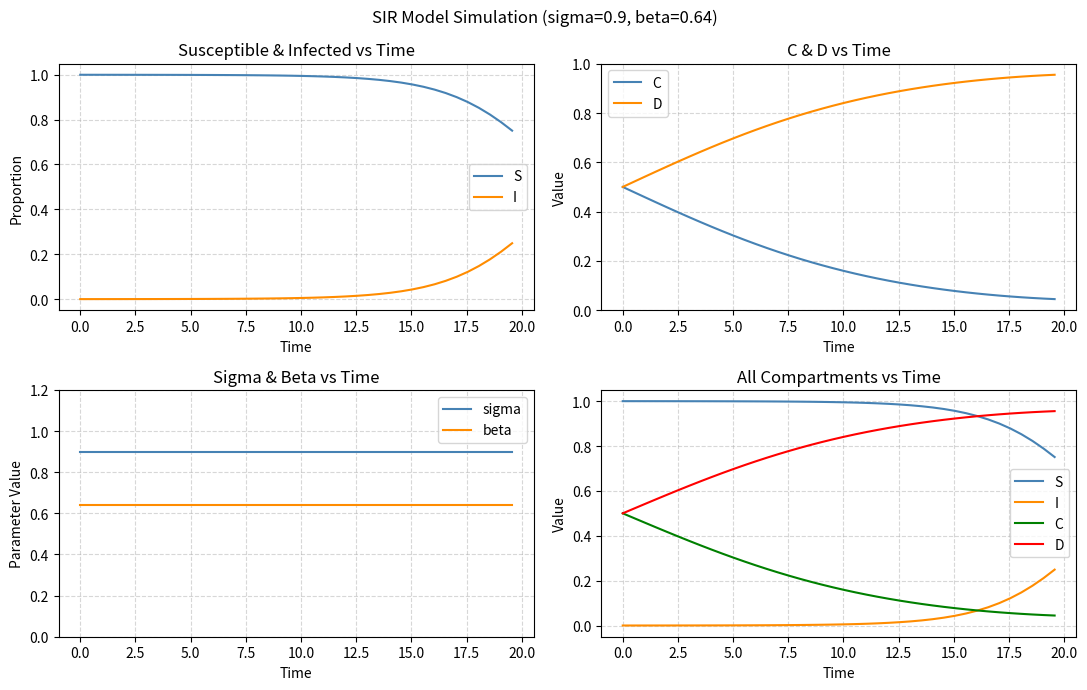

What are all the series names shown in the legend?

S, I, C, D, sigma, beta